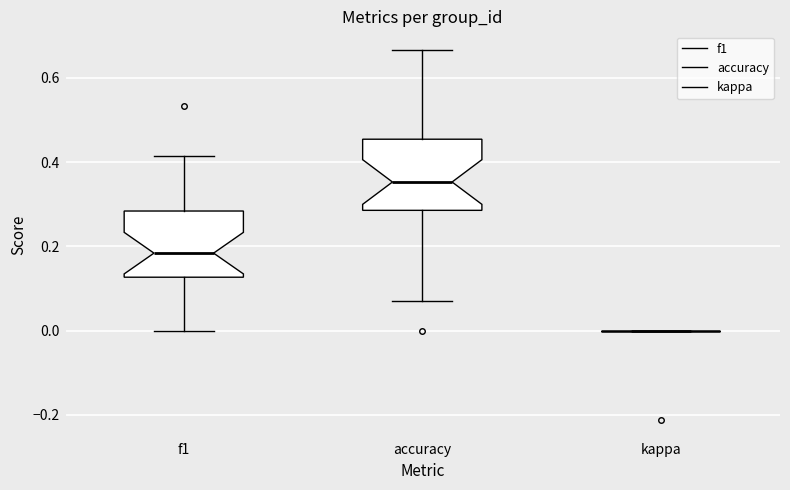

Reading left to right, read every box against the y-axis: the position of its median line, the range the box covers, and the ends of its whiskers. The values are not printed on the chart, so give them approximately, as read against the axis.

f1: median 0.18, box 0.12 to 0.28, whiskers 0.00 to 0.42
accuracy: median 0.36, box 0.28 to 0.46, whiskers 0.08 to 0.66
kappa: box collapsed to a line at 0.00, whiskers 0.00 to 0.00